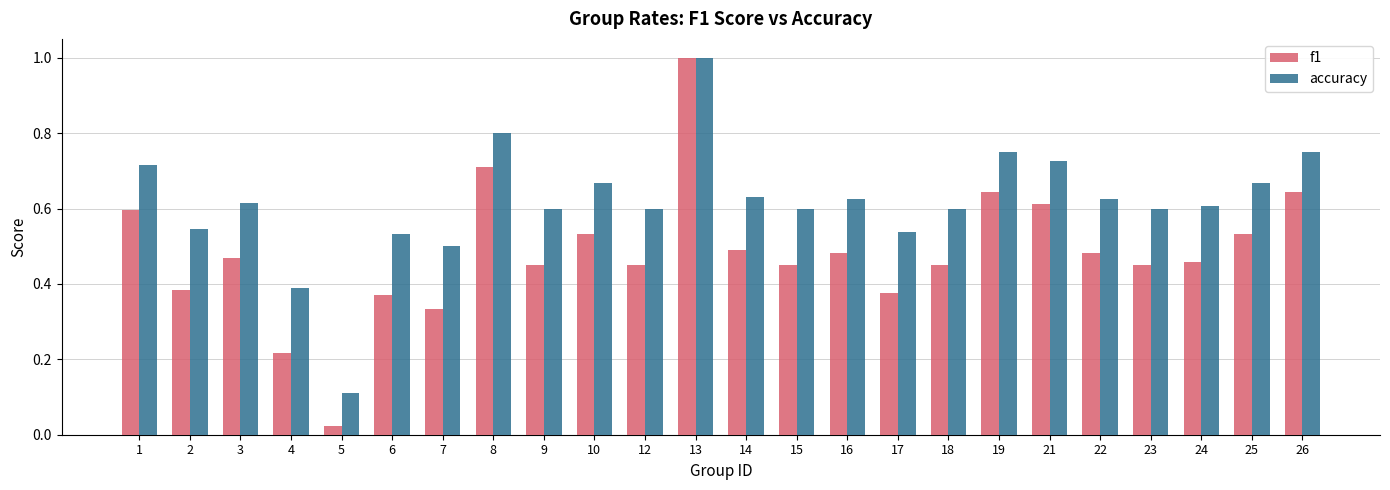

Where is accuracy nearest to the value 0?

5